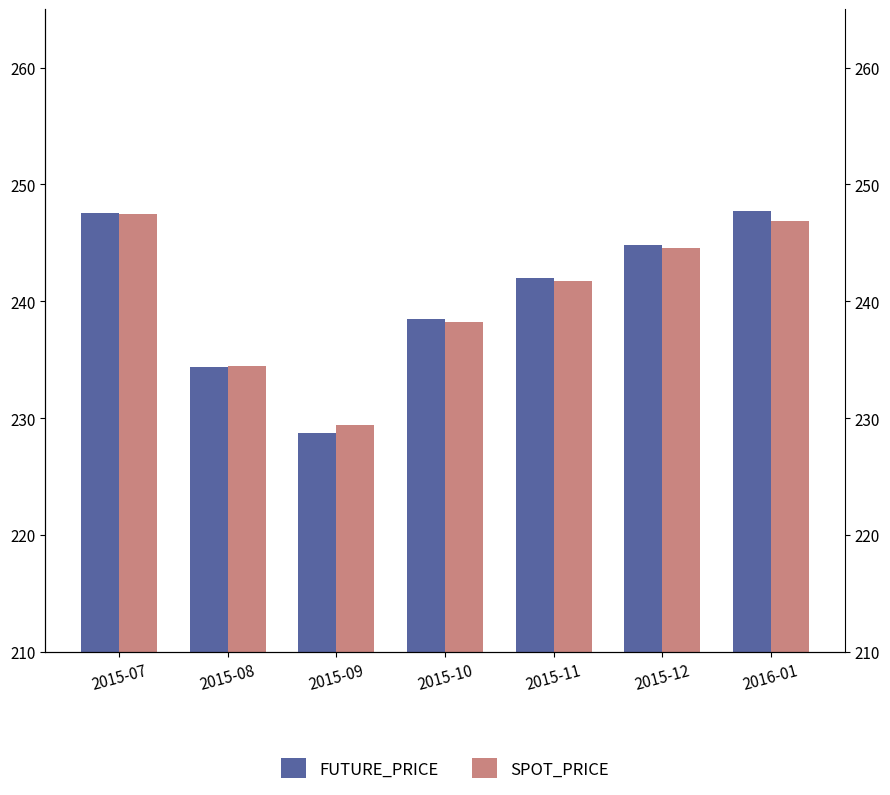

What is the average value of the FUTURE_PRICE series?

240.5